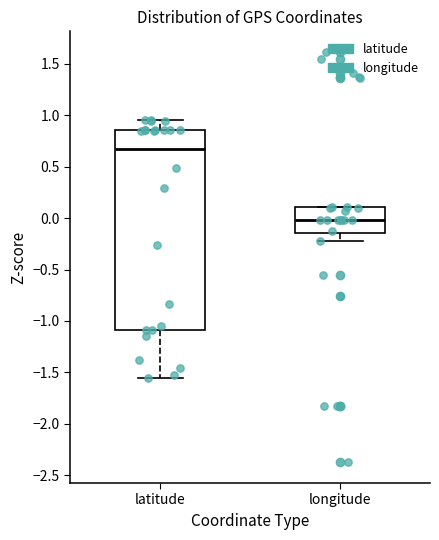

Where is the upper edge of the box for latitude on the y-axis? The values are not printed on the chart, so give them approximately, as read against the axis.

0.85